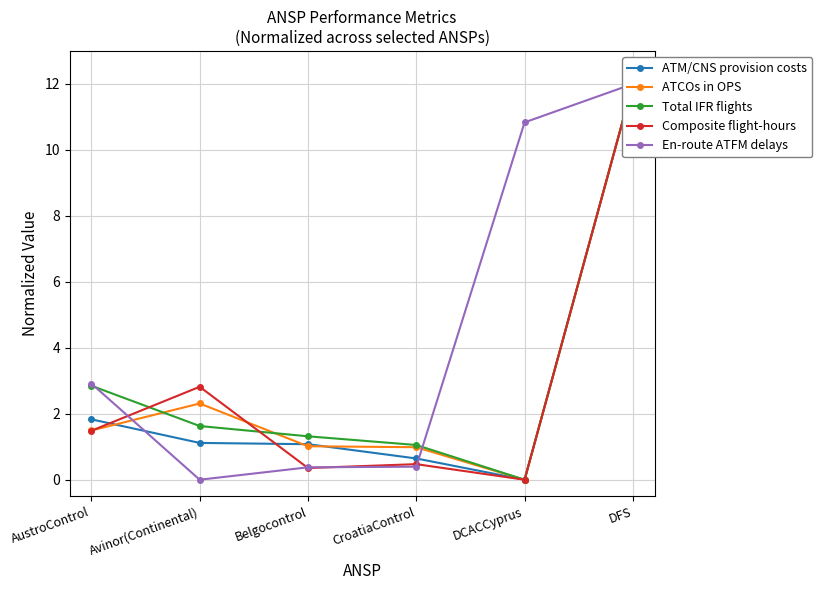

What is the difference between the Composite flight-hours values at DFS and CroatiaControl?

11.5